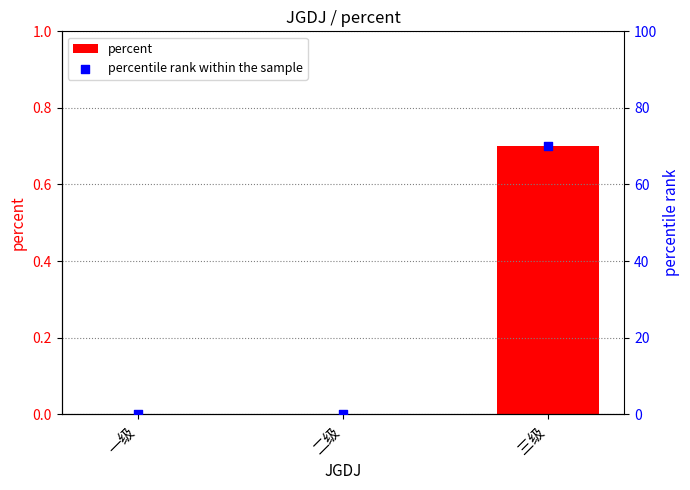

Is the value of percentile rank within the sample at 三级 greater than the value of percent at 一级?

Yes